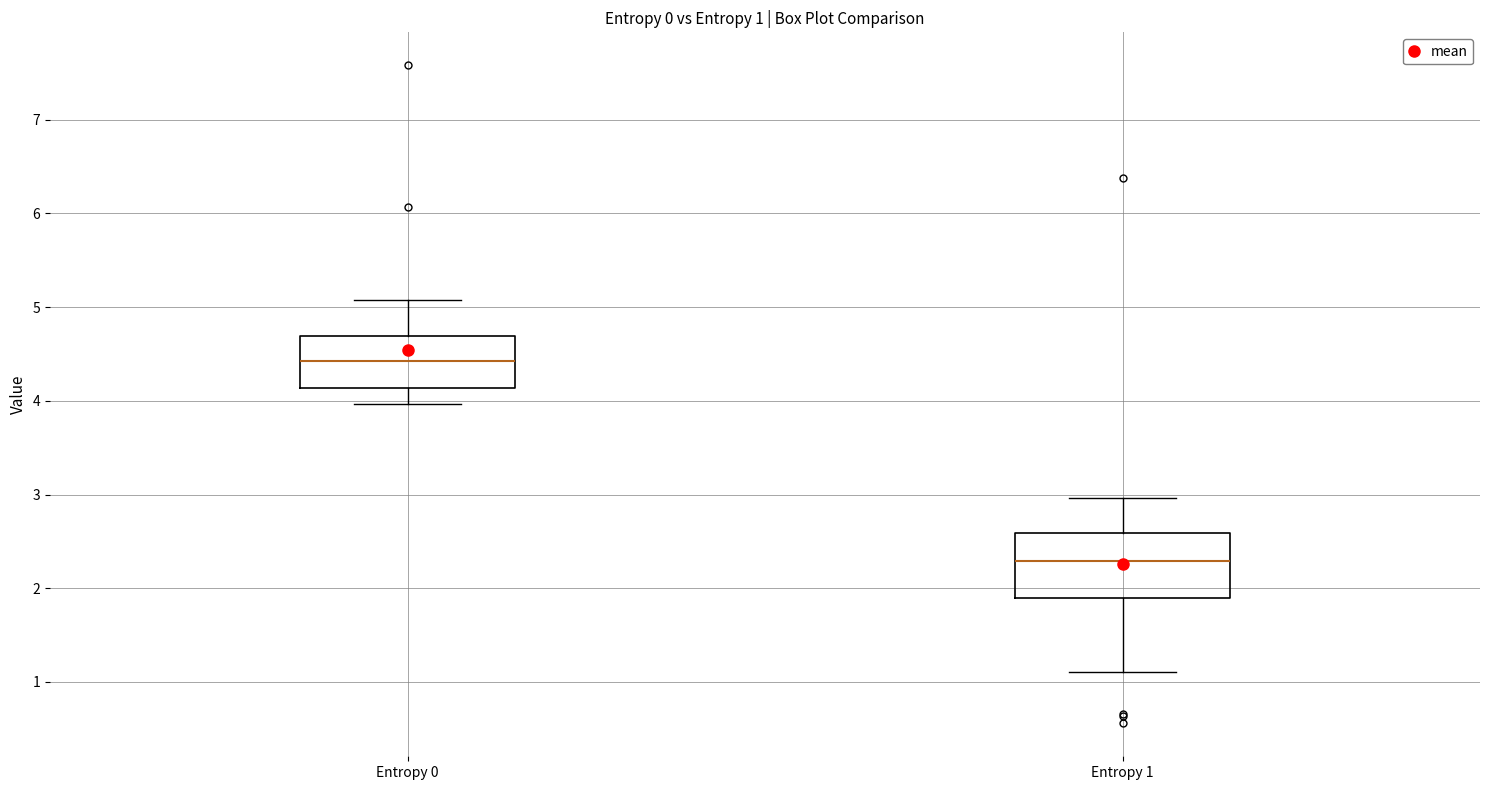

Which box has the lowest median line?

Entropy 1